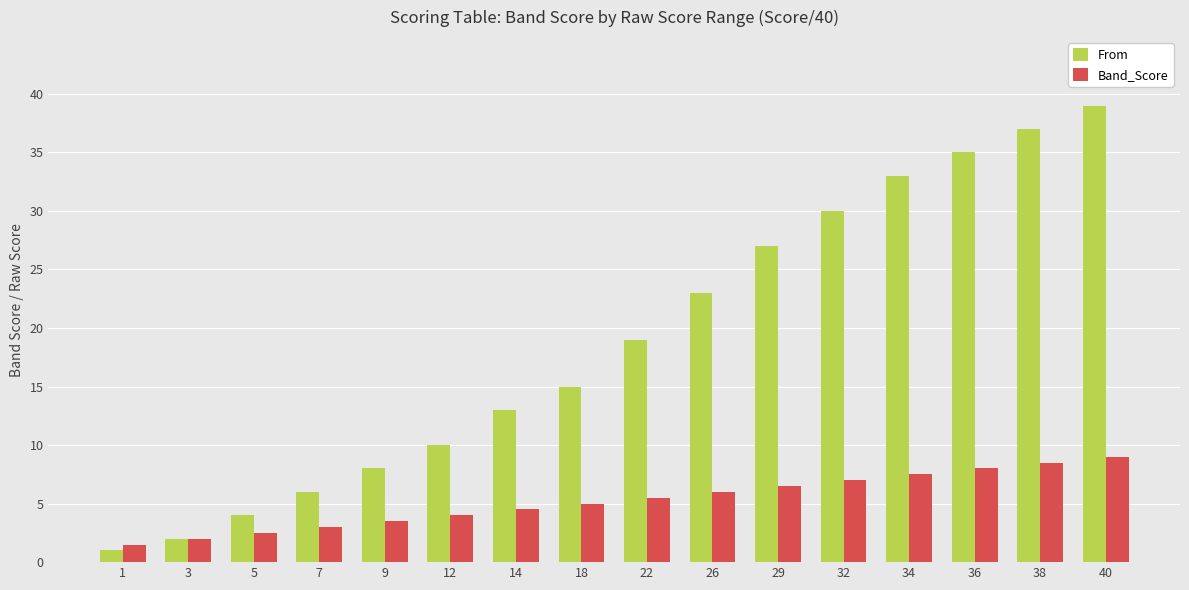

The From series shows 33.0 at 34. True or false?

True